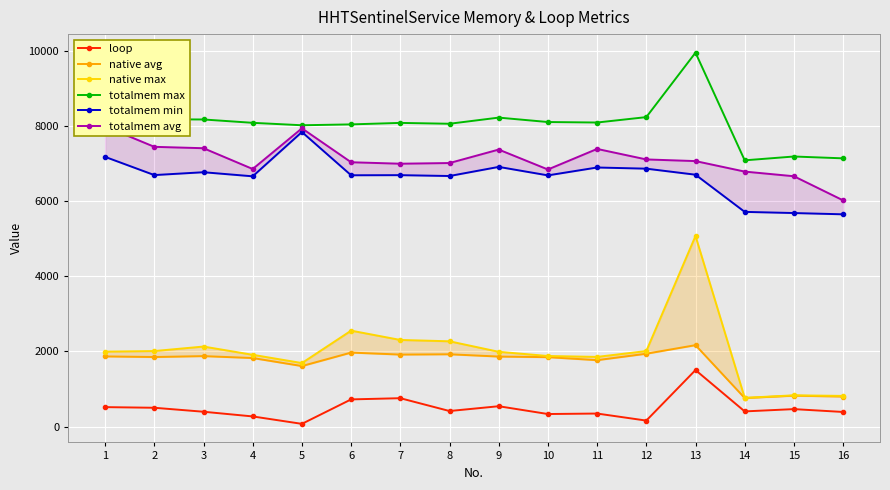

Is this an area chart (filled region under the line)?

No